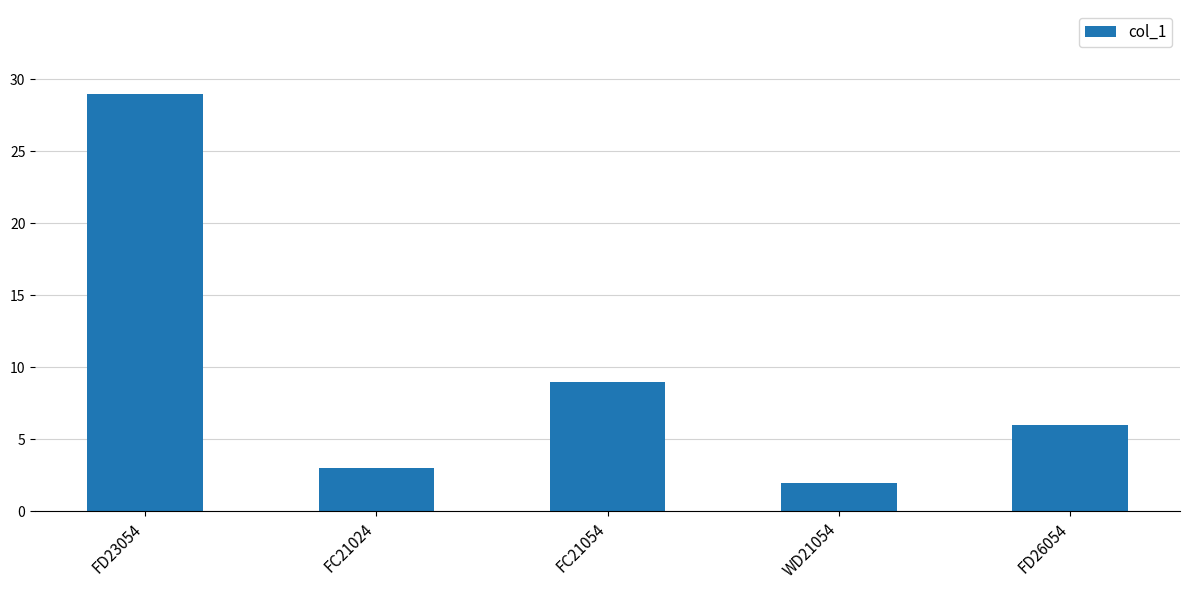

What is the label of the 4th bar from the right?

FC21024